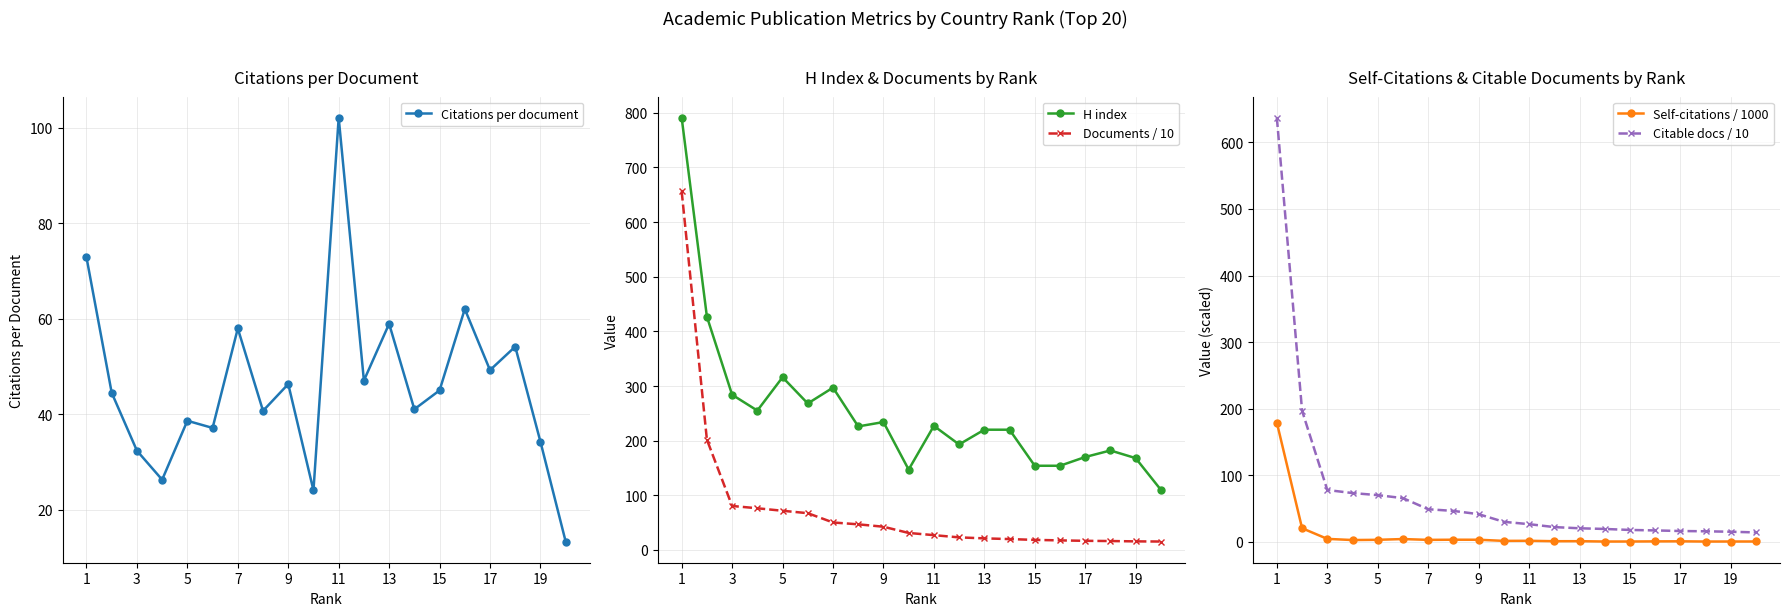

True or false: H index has more than 2 interior local peaks.

True